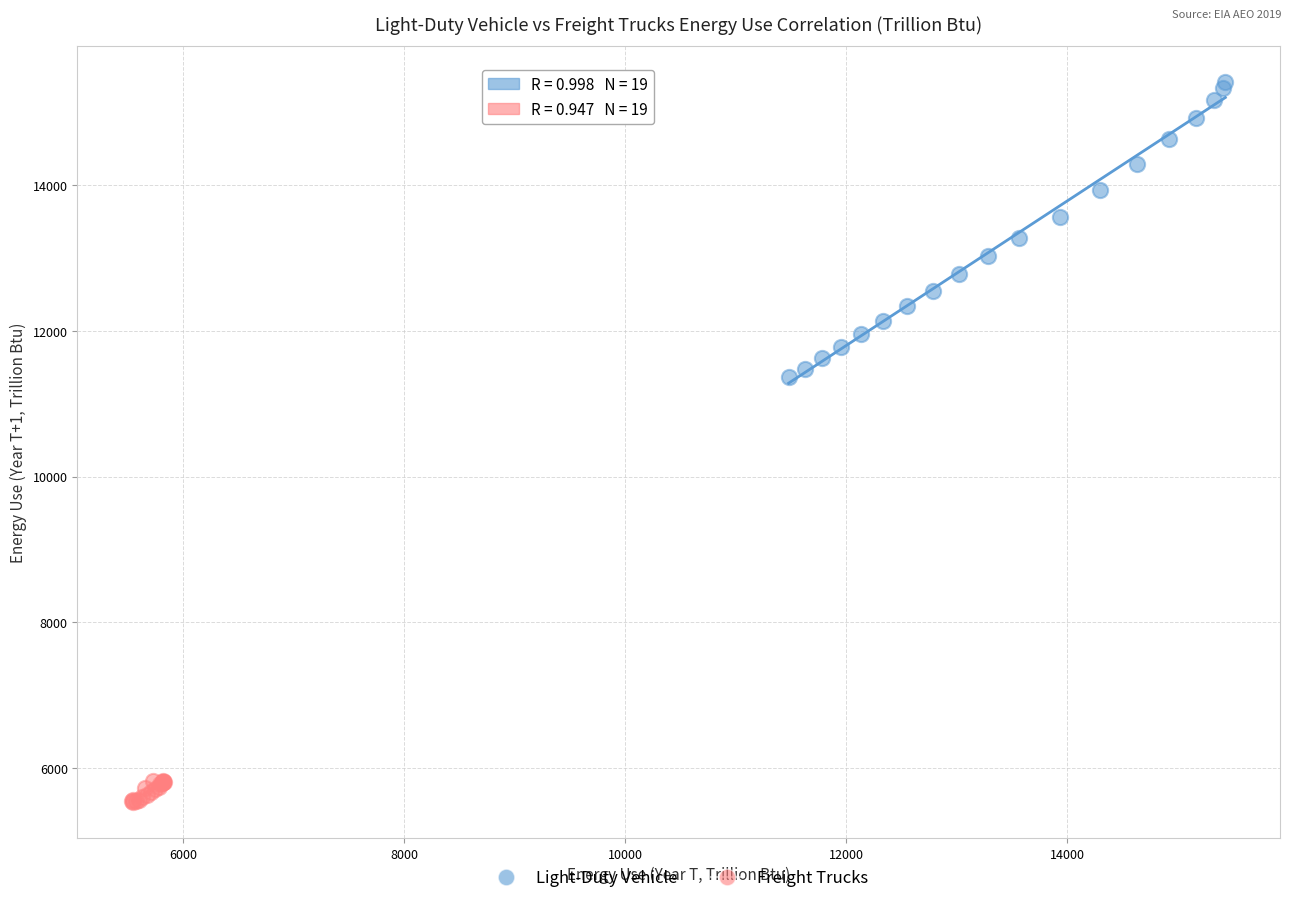

Which series reaches the minimum Y coordinate?

Freight Trucks